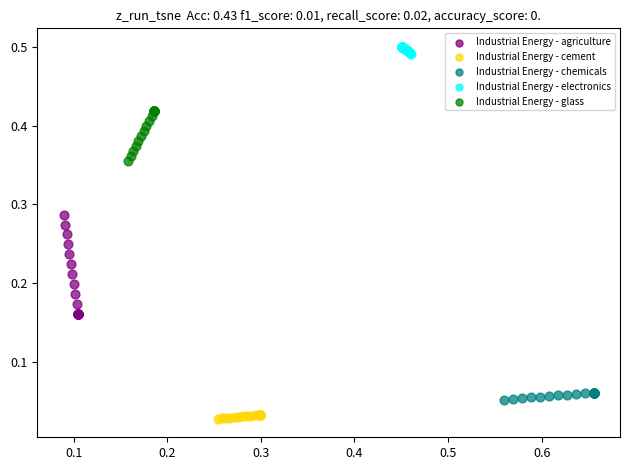

Which series has the largest Y range (max minus min)?

Industrial Energy - agriculture